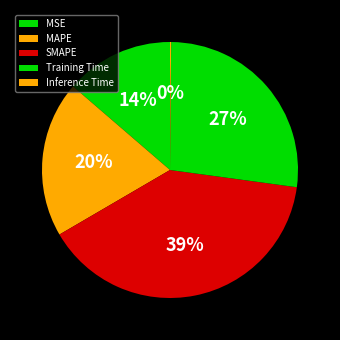

To the nearest percent, what is the average slice percentage?

20%